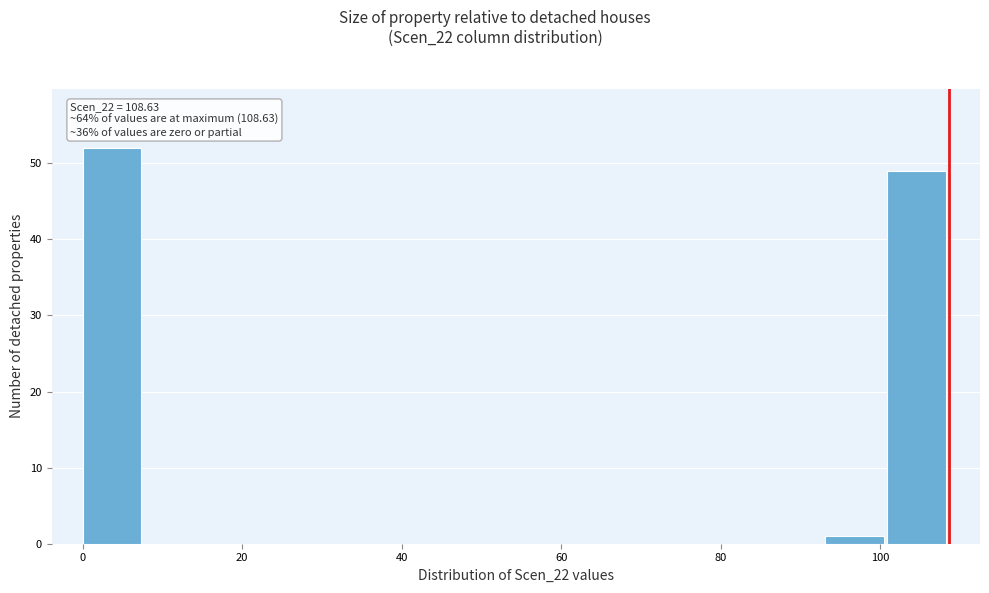

Around what value on the x-axis is the tallest bar? Give the approximate position of its centre, as read against the axis.

4